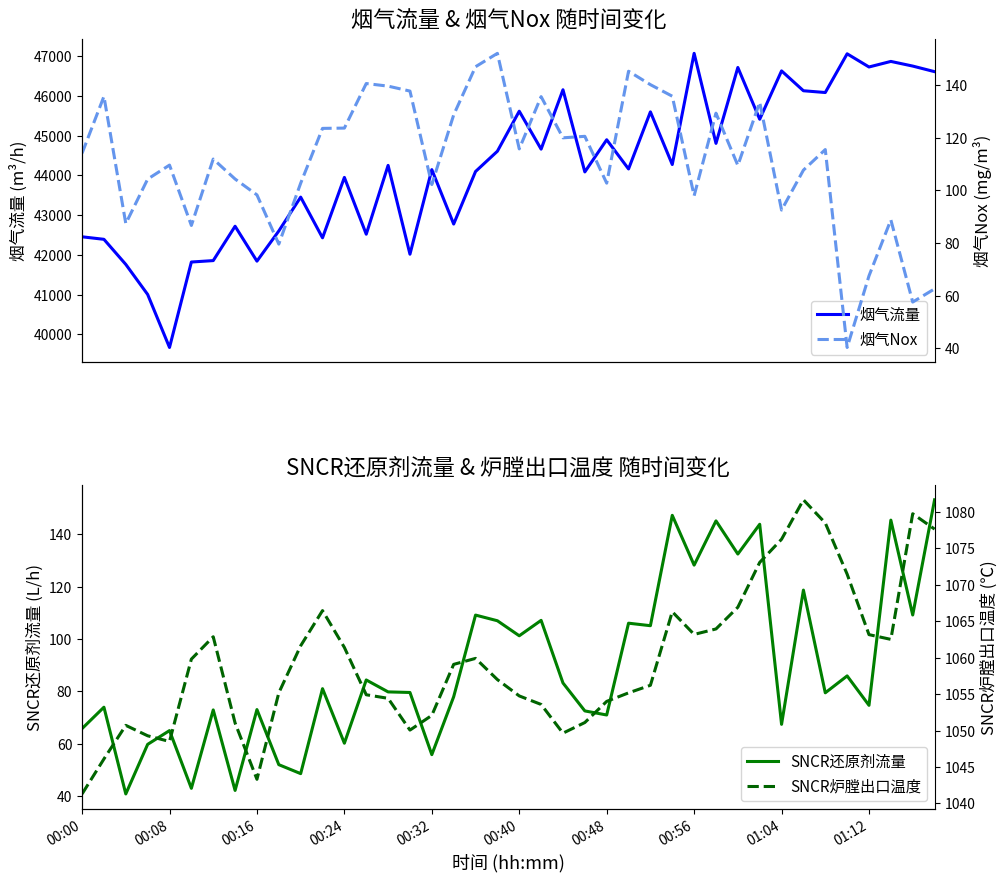

Does the chart display data point markers on the line(s)?

No